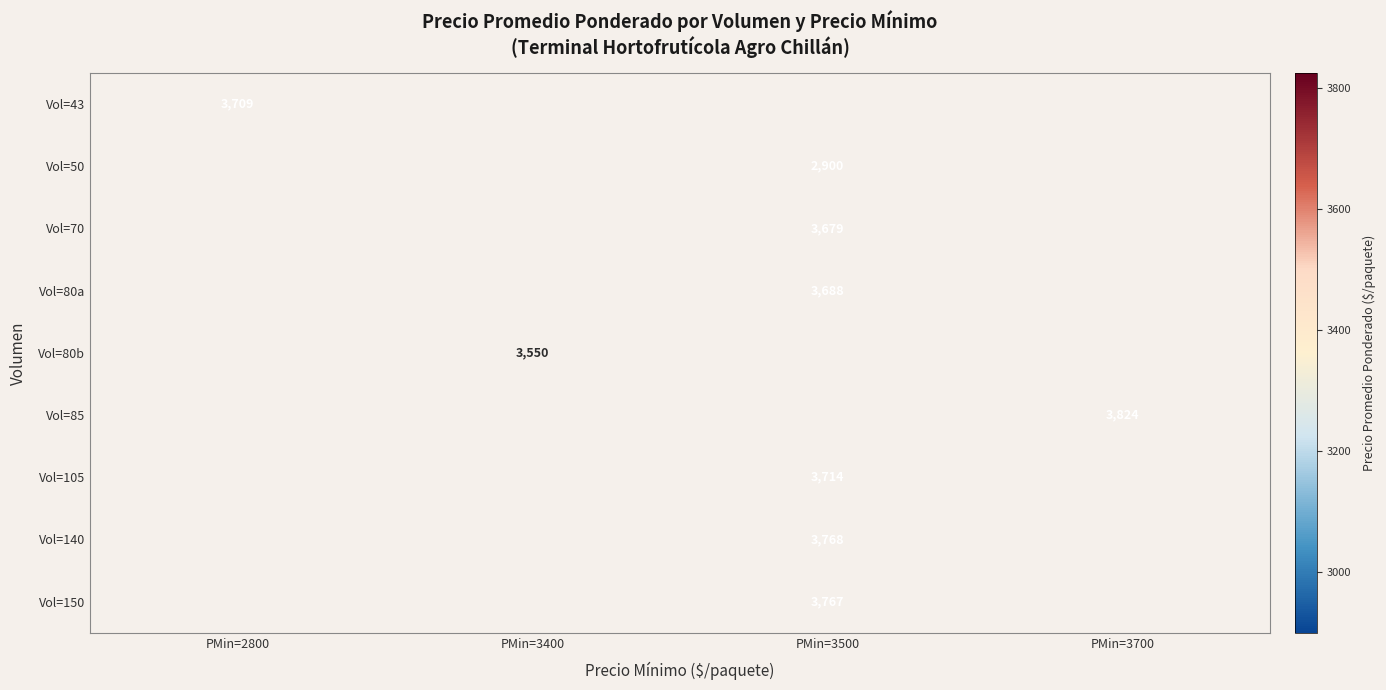

The value of Vol=80a at PMin=3500 is 5840. True or false?

False